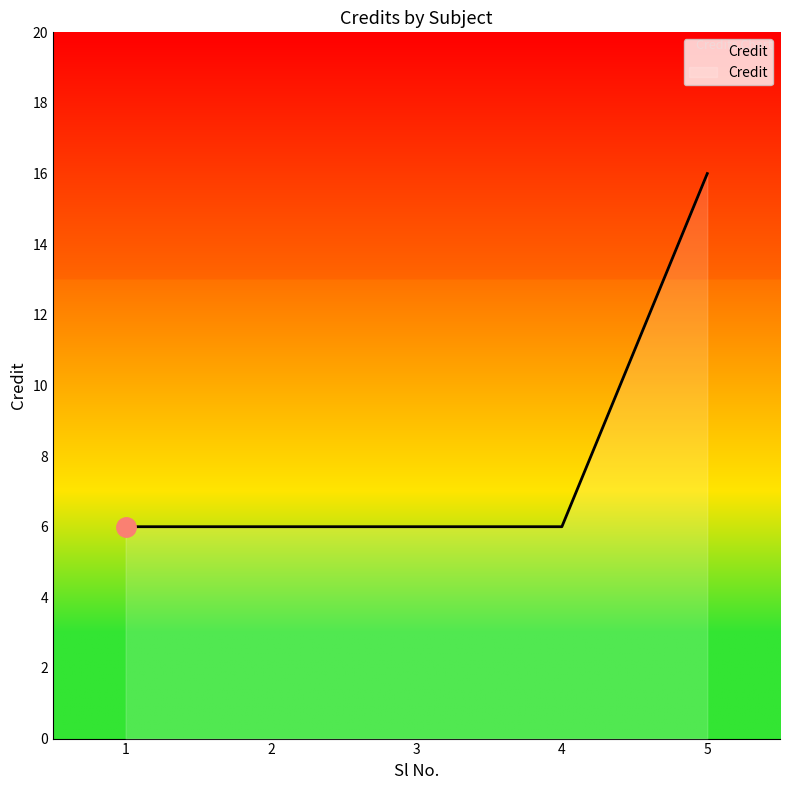

What is the average value?

8